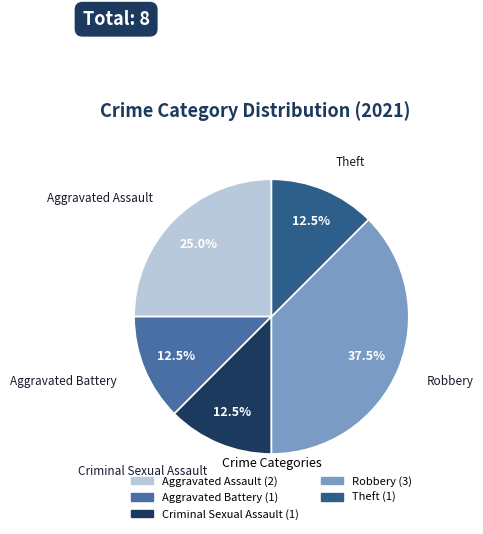

Is there any slice that represents more than half of the pie?

No